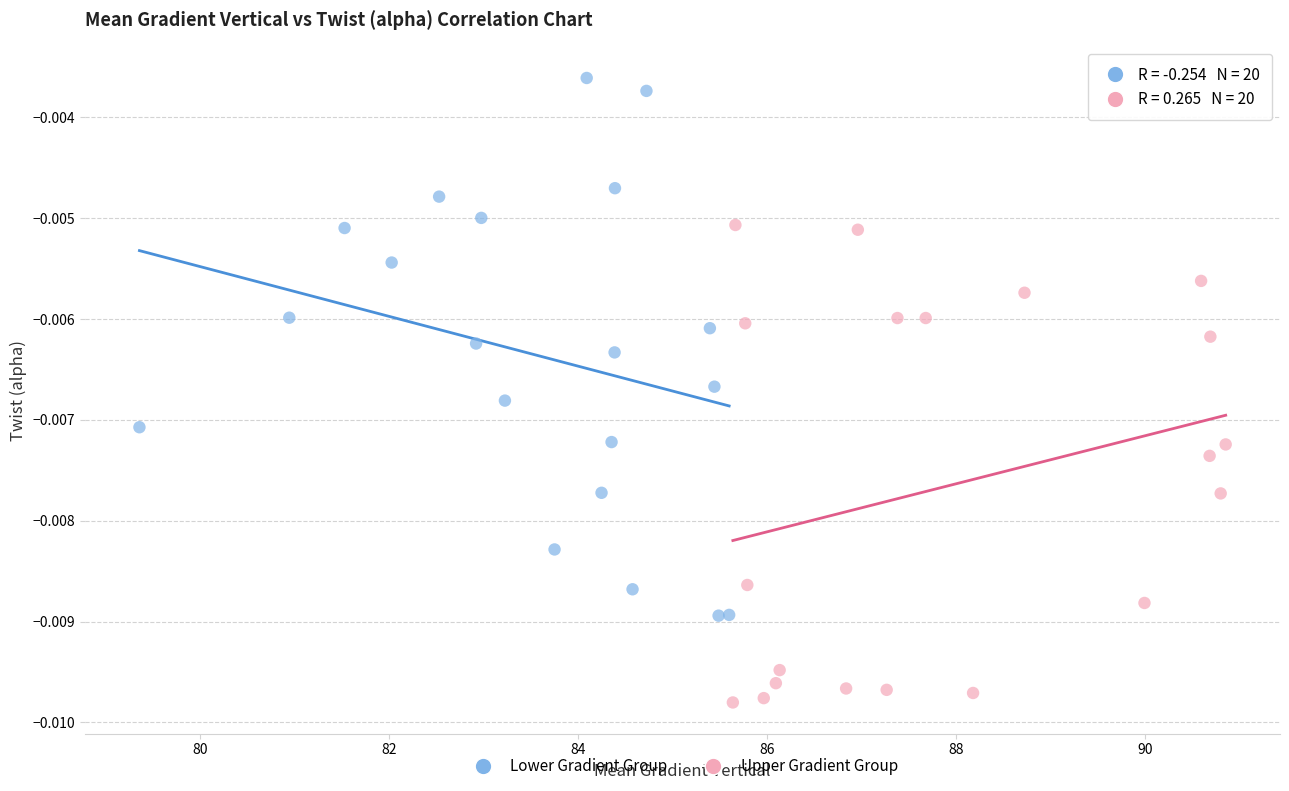

What are all the series names shown in the legend?

Lower Gradient Group, Upper Gradient Group